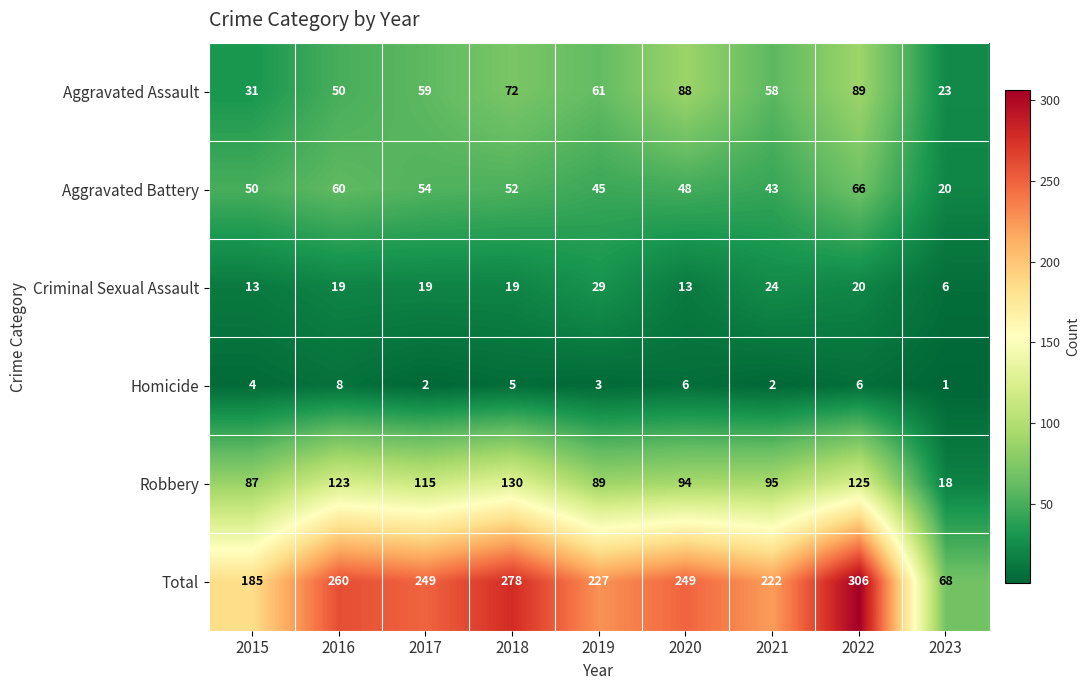

How many series are shown in this chart?

6